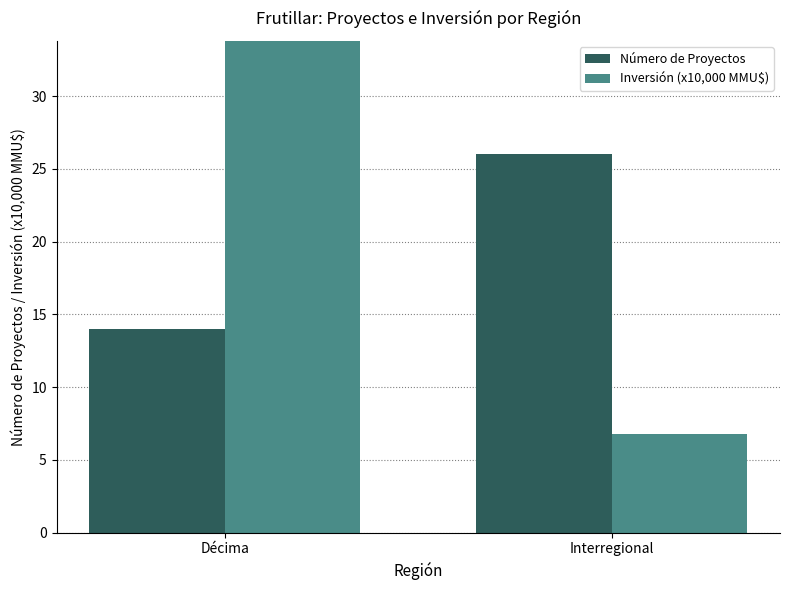

Which has a higher value, Interregional or Décima?

Interregional